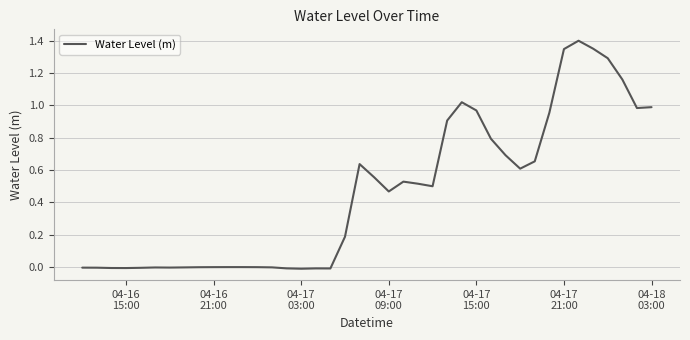

Is this an area chart (filled region under the line)?

No